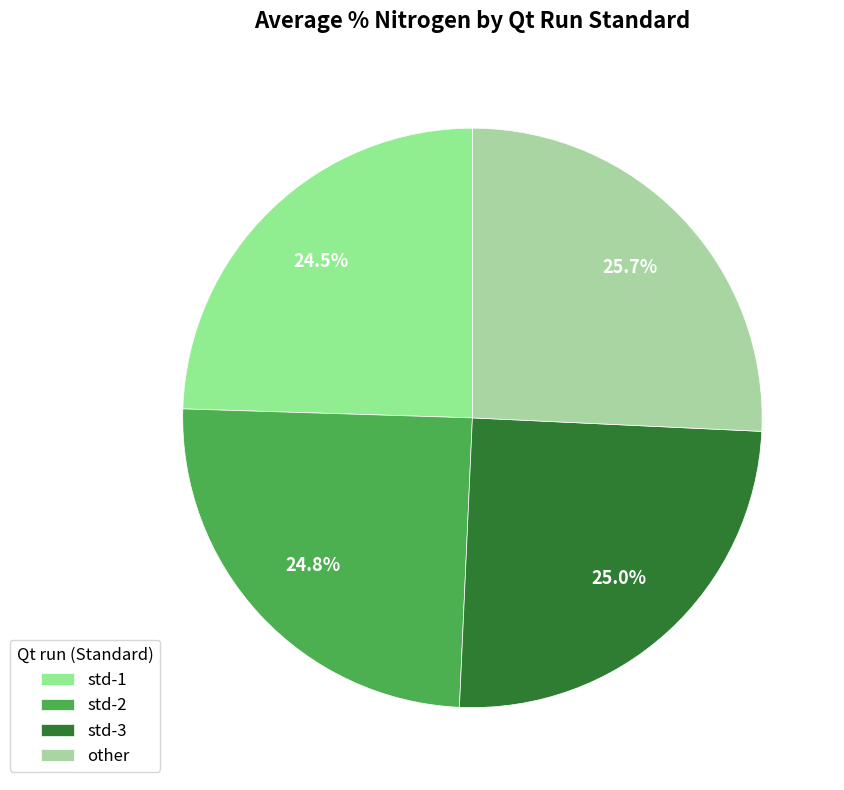

To the nearest percent, what is the difference between the std-2 and std-3 slice percentages?

0%